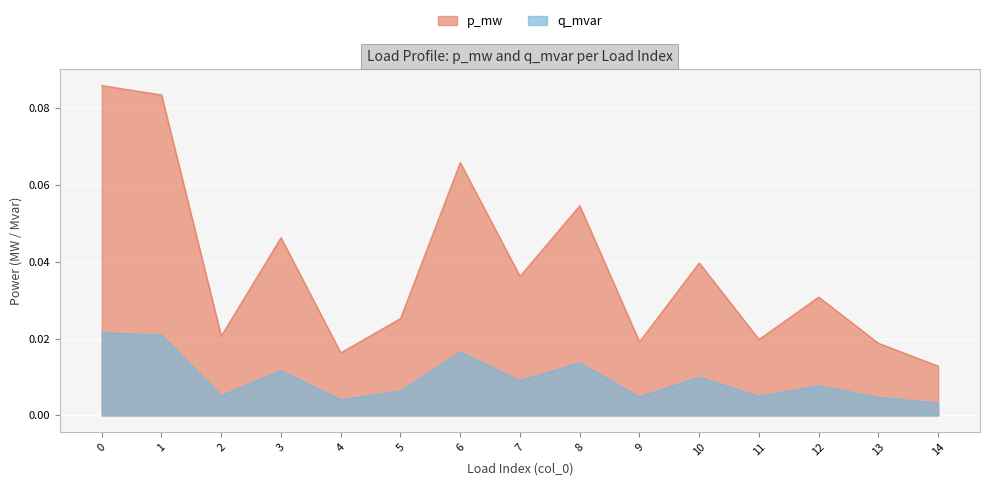

True or false: p_mw and q_mvar intersect in this chart.

False